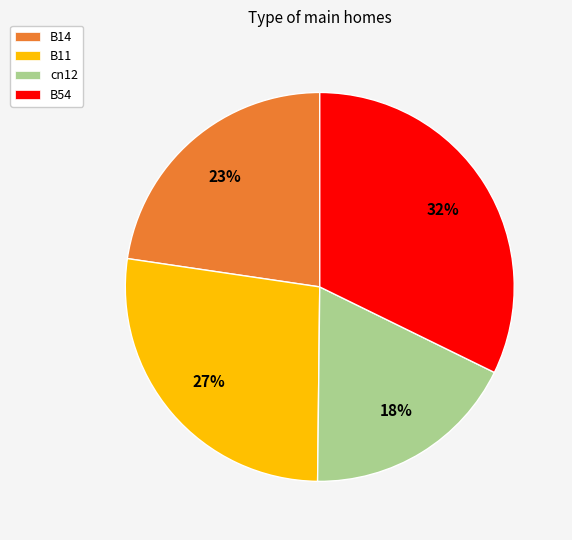

Combined, do B11 and cn12 account for over 50%?

No